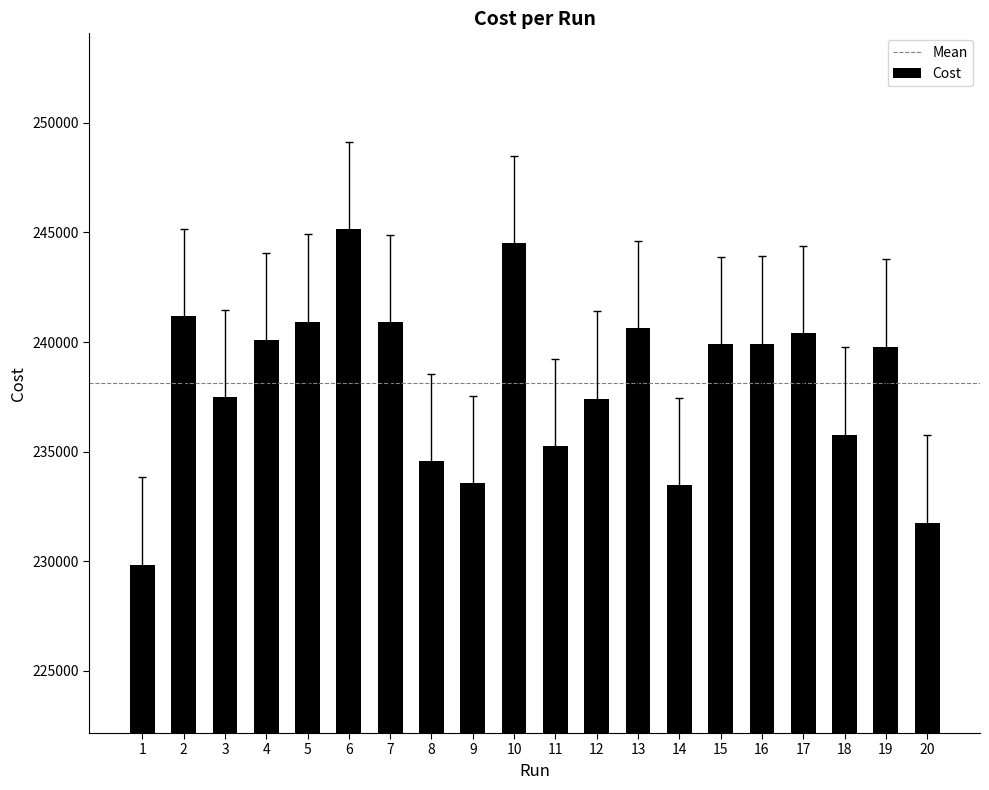

How many distinct data groups are displayed?

1